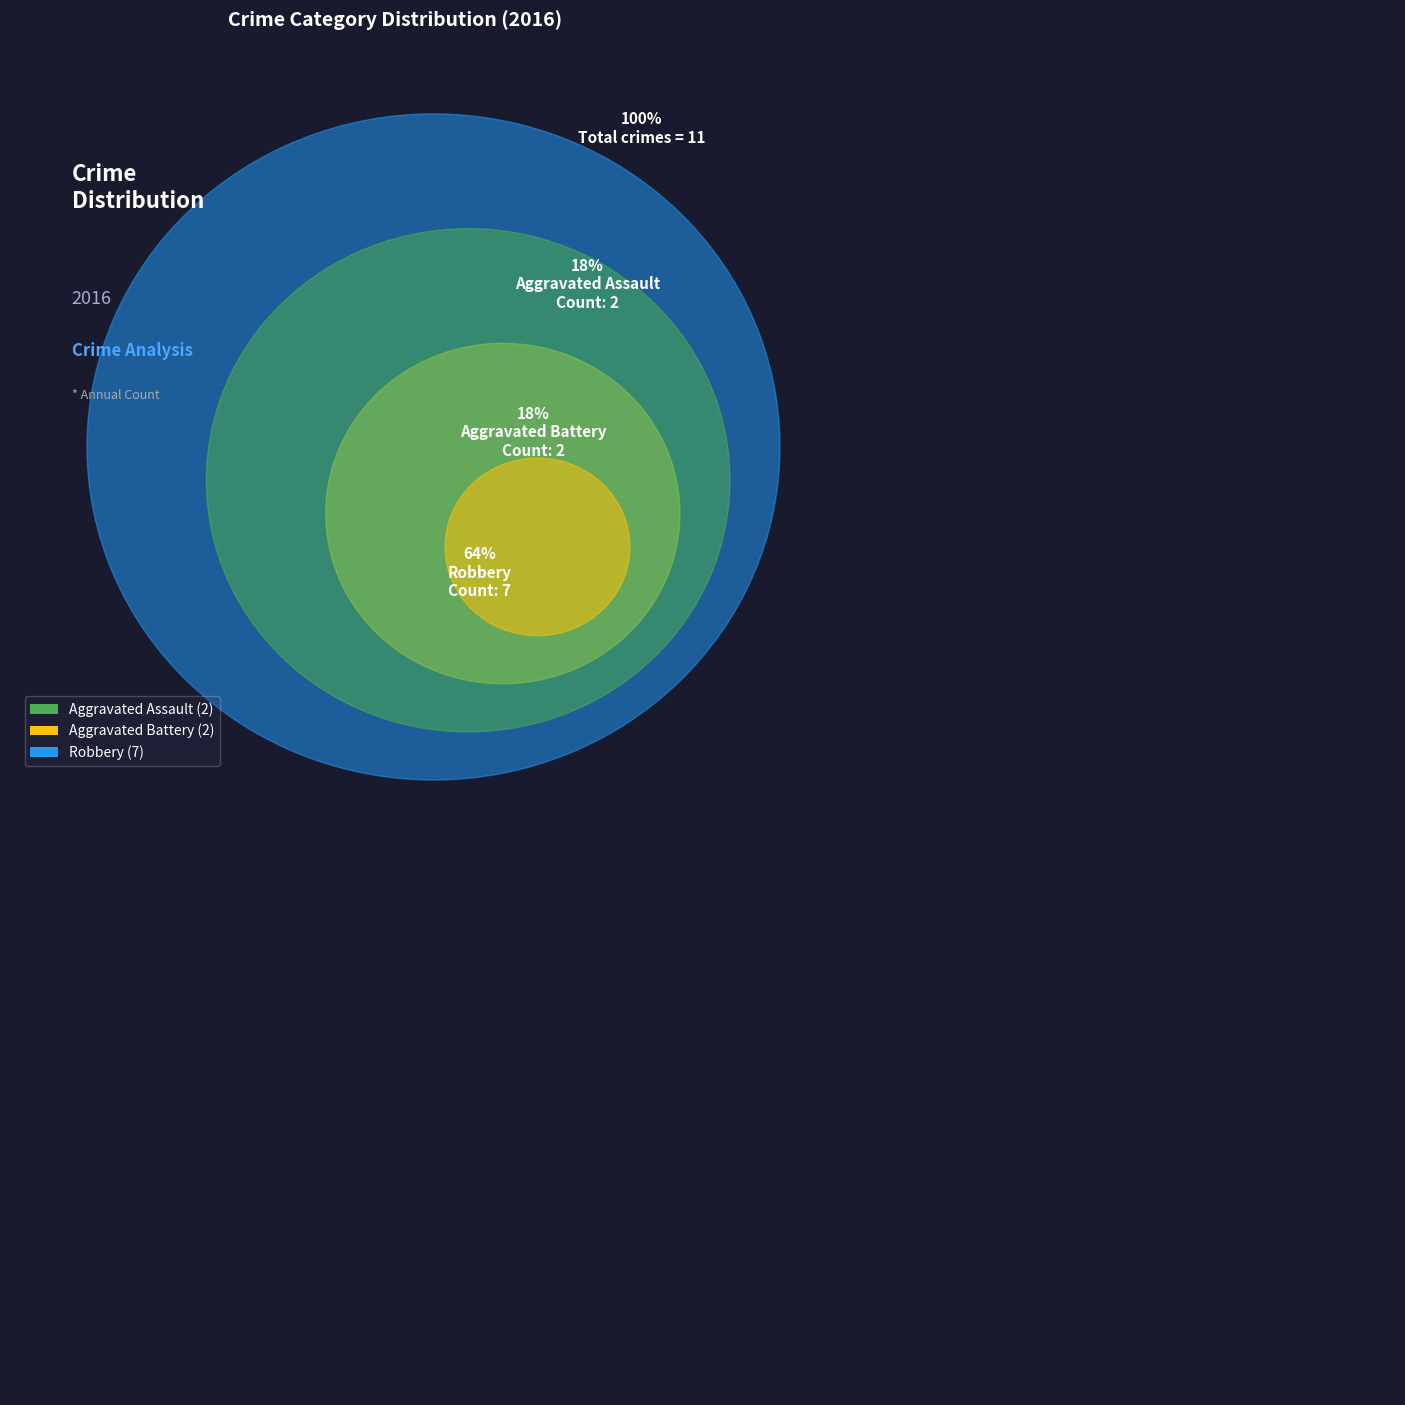

To the nearest percent, what portion does Aggravated Battery represent?

18%